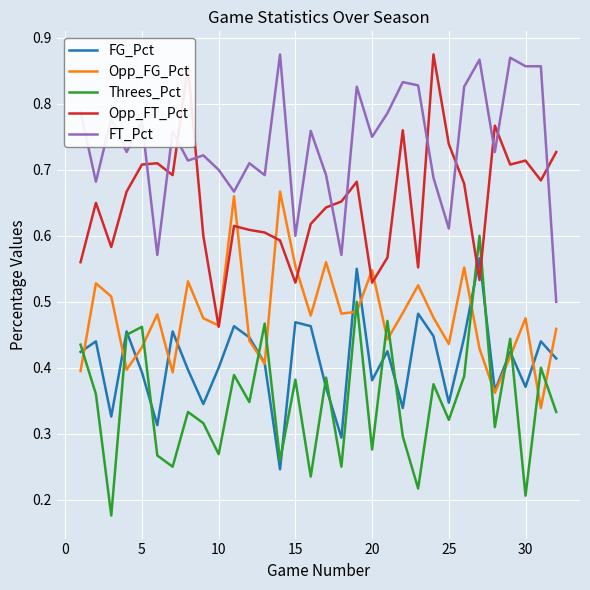

How many intersections are there between Threes_Pct and Opp_FT_Pct?

2